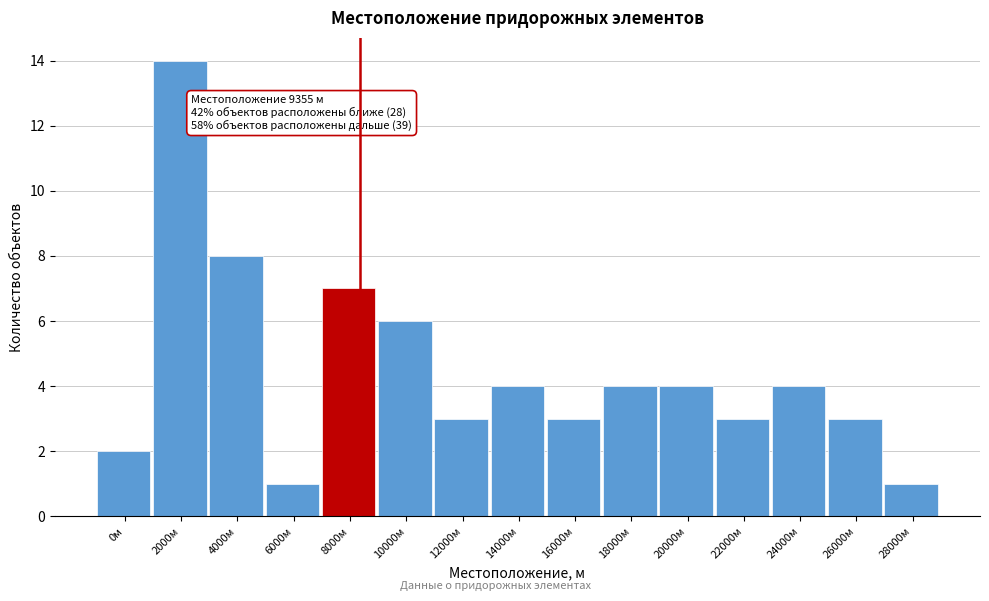

Reading left to right, extract all data points from this chart.

2	14	8	1	7	6	3	4	3	4	4	3	4	3	1